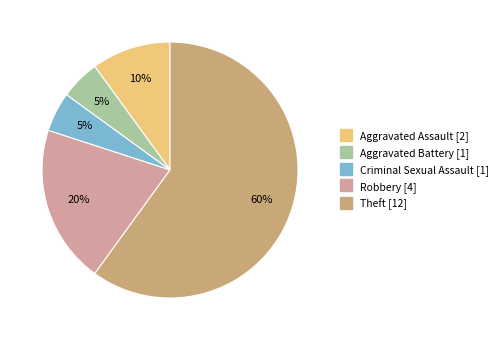

Count the number of slices in the pie.

5